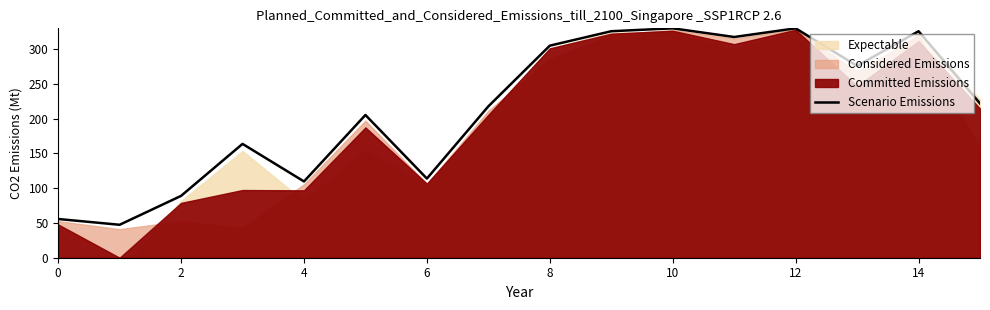

What is the change in value from 6 to 10?

+41.6